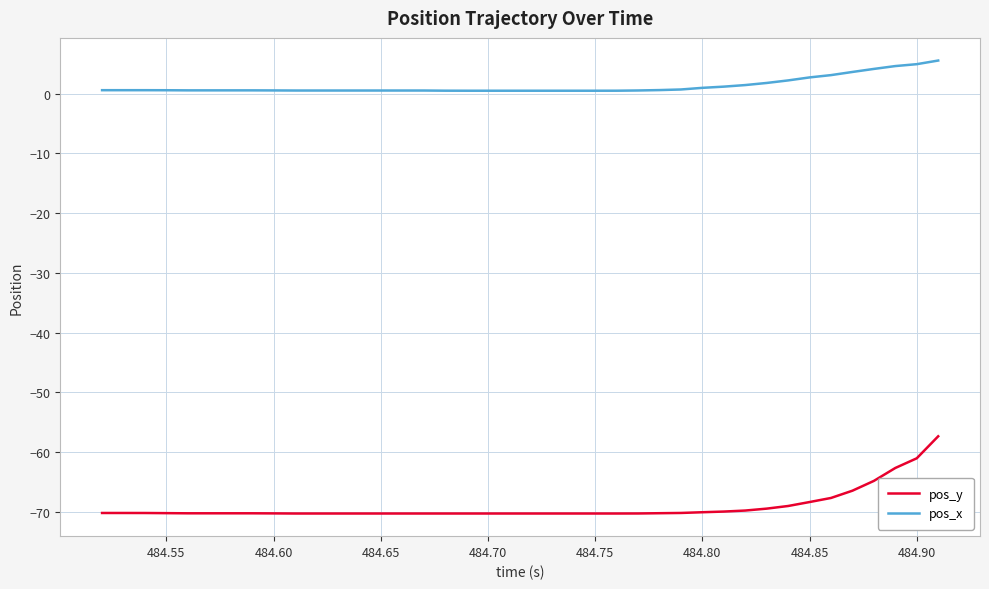

Rank the series by their average value, from lowest to highest.

pos_y, pos_x